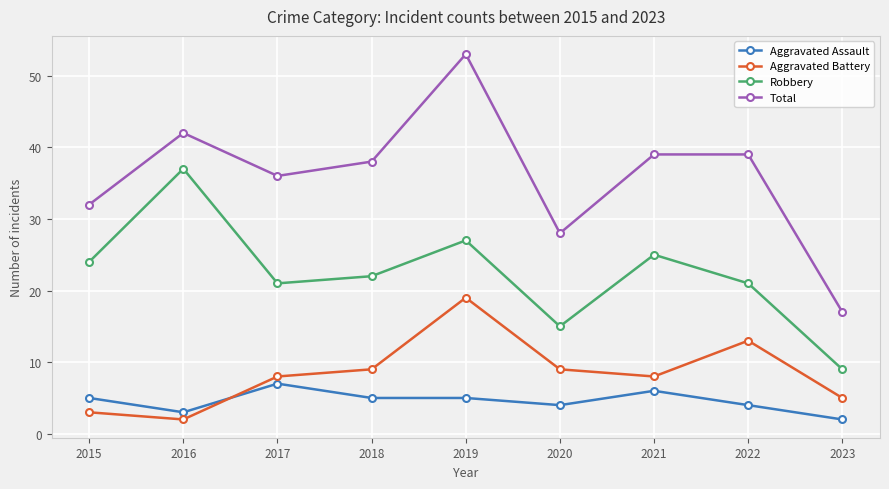

Reading right to left, list all the values displayed in this chart.

Aggravated Assault: 2	4	6	4	5	5	7	3	5
Aggravated Battery: 5	13	8	9	19	9	8	2	3
Robbery: 9	21	25	15	27	22	21	37	24
Total: 17	39	39	28	53	38	36	42	32